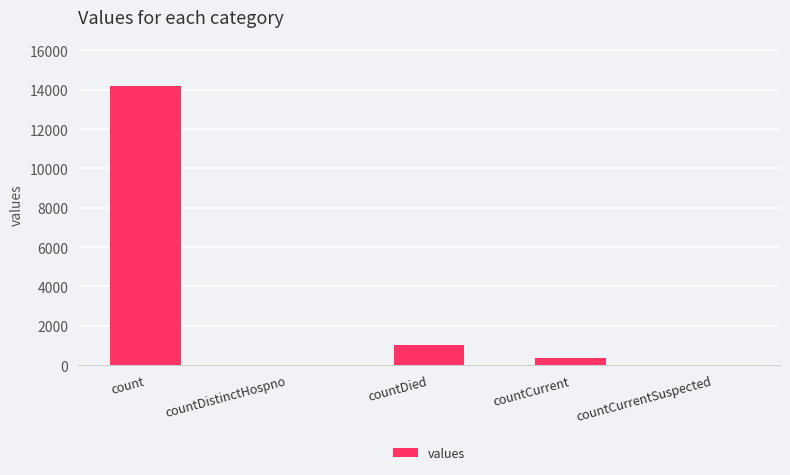

What is the change in value from count to countCurrent?

-13851